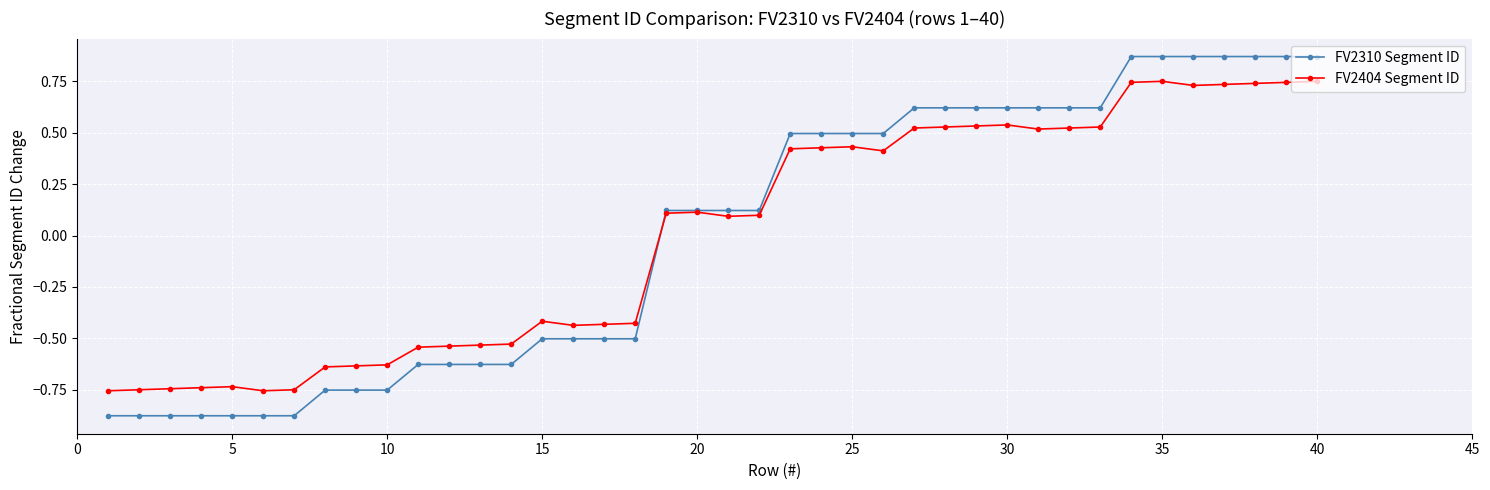

What are all the series names shown in the legend?

FV2310 Segment ID, FV2404 Segment ID